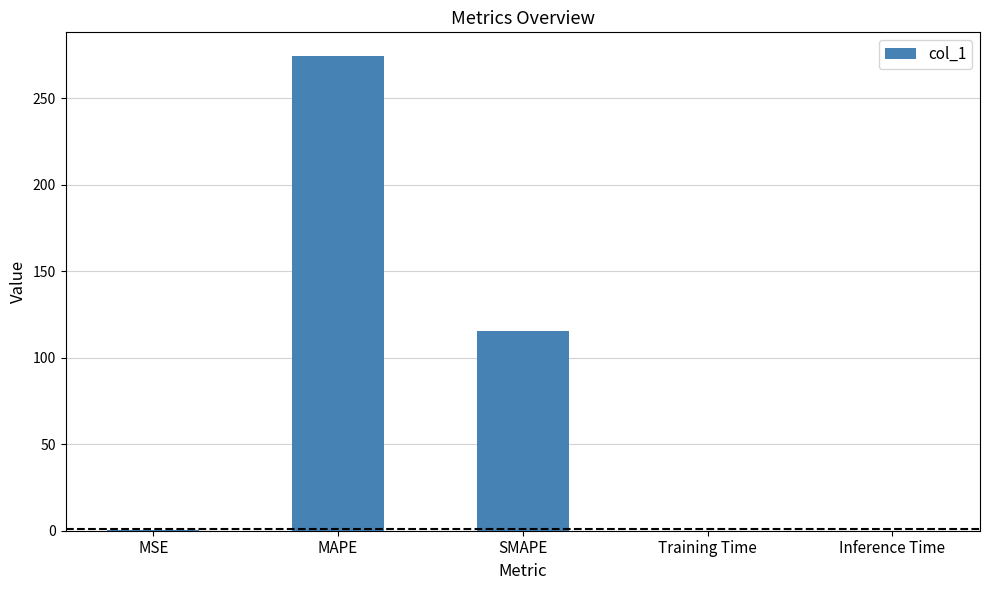

Which label corresponds to the largest value in the chart?

MAPE